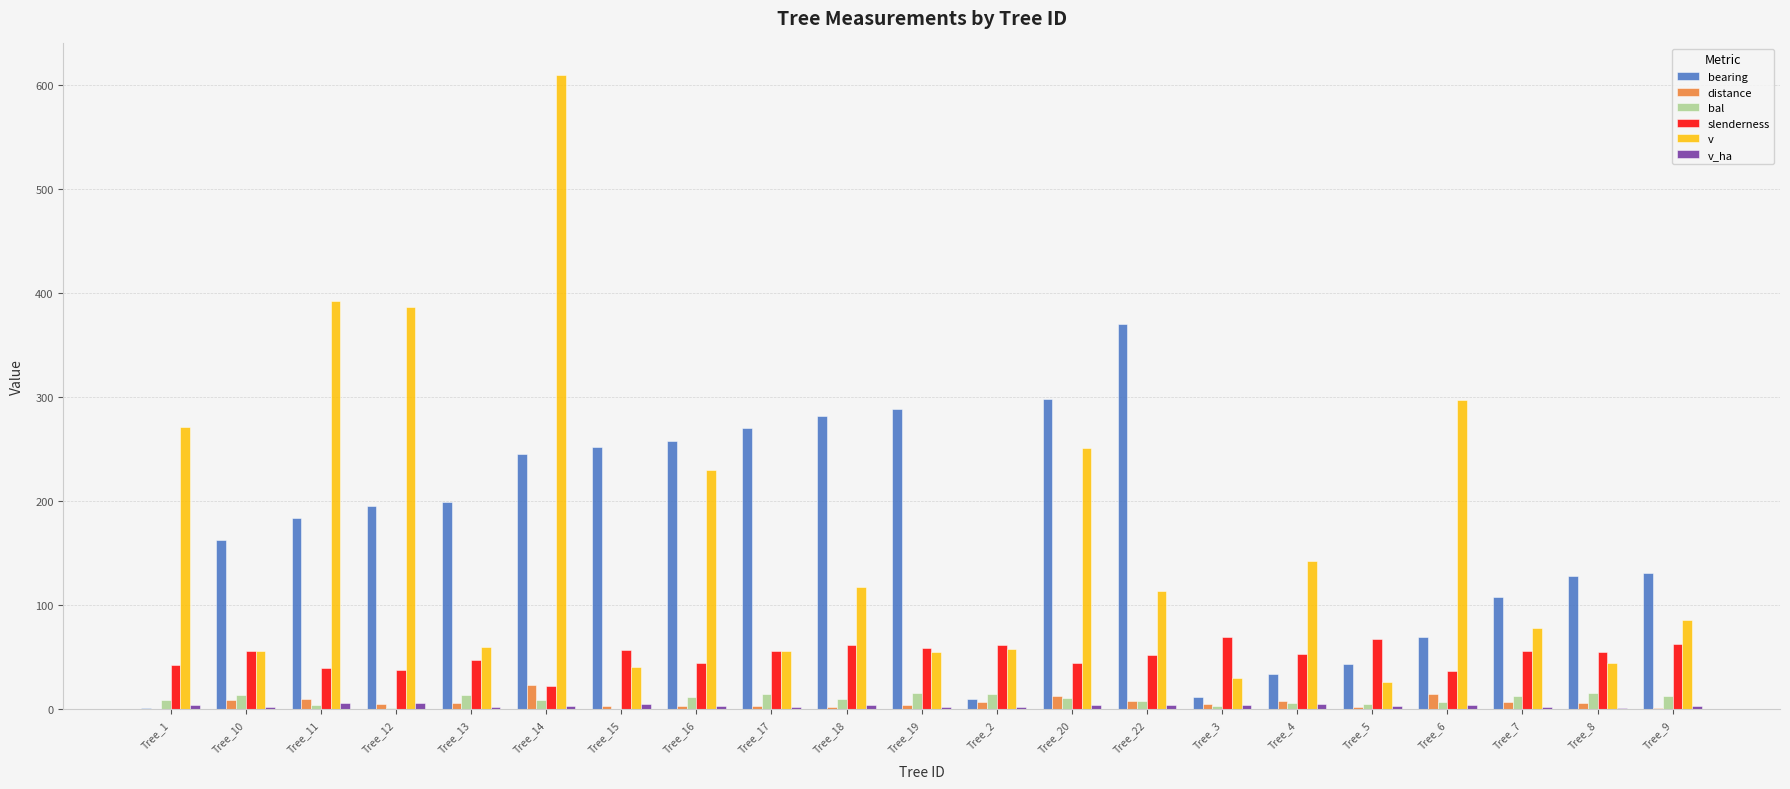

Between Tree_13 and Tree_3, which series saw the biggest shift?

bearing